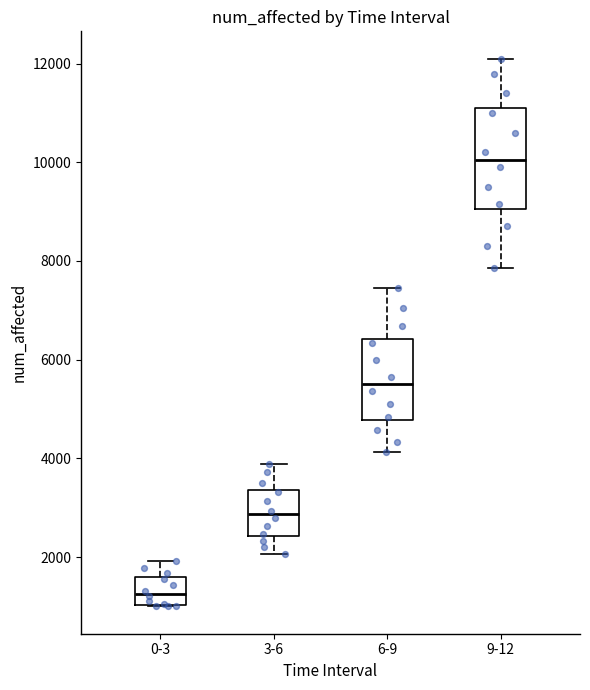

Reading left to right, read every box against the y-axis: the position of its median line, the range the box covers, and the ends of its whiskers. The values are not printed on the chart, so give them approximately, as read against the axis.

0-3: median 1200, box 1000 to 1600, whiskers 1000 to 2000
3-6: median 2800, box 2400 to 3400, whiskers 2000 to 3800
6-9: median 5600, box 4800 to 6400, whiskers 4200 to 7400
9-12: median 10000, box 9000 to 11200, whiskers 7800 to 12200